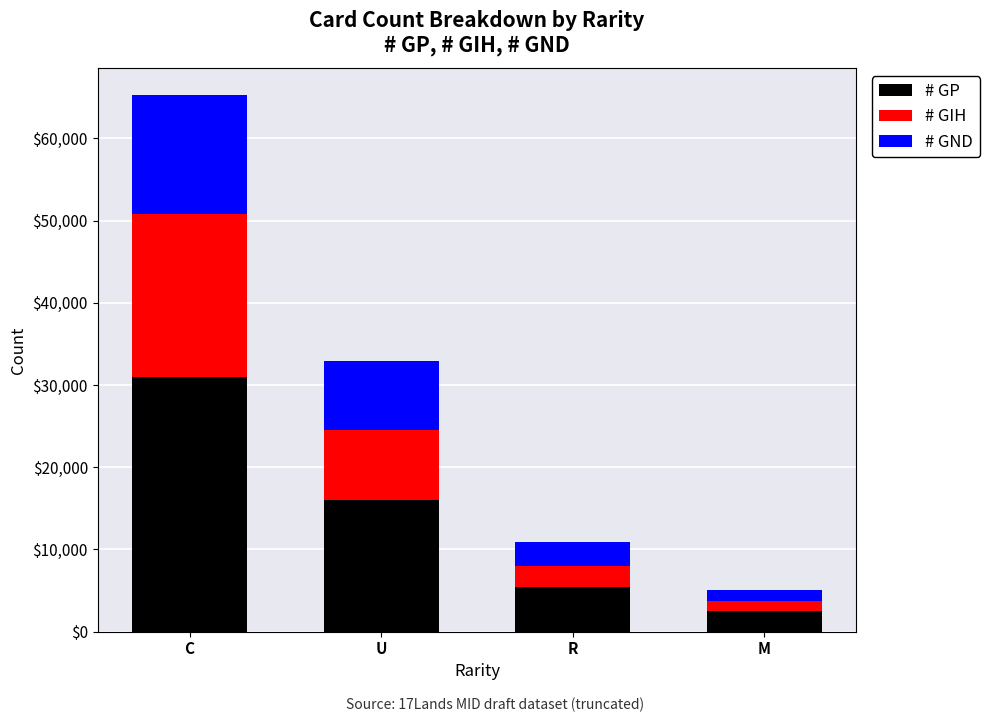

How many bars are there in total?

4